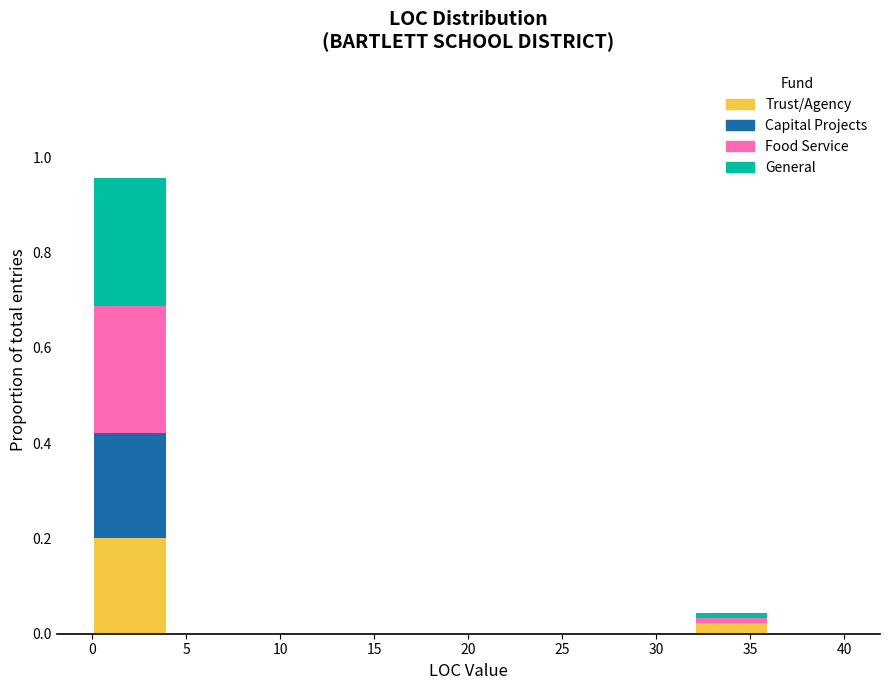

Which range on the x-axis has the tallest stacked bar (by total height)?

0 to 4